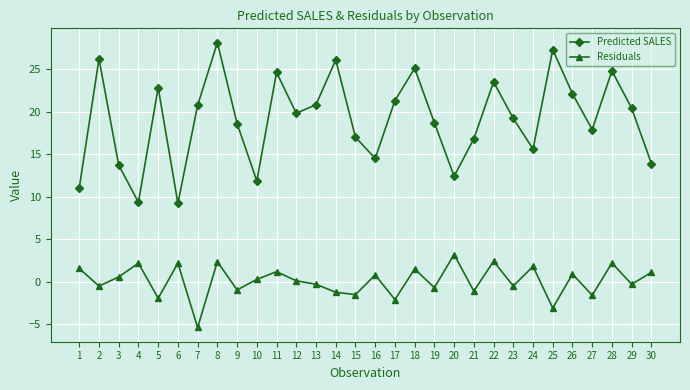

True or false: Predicted SALES and Residuals cross at least once.

False